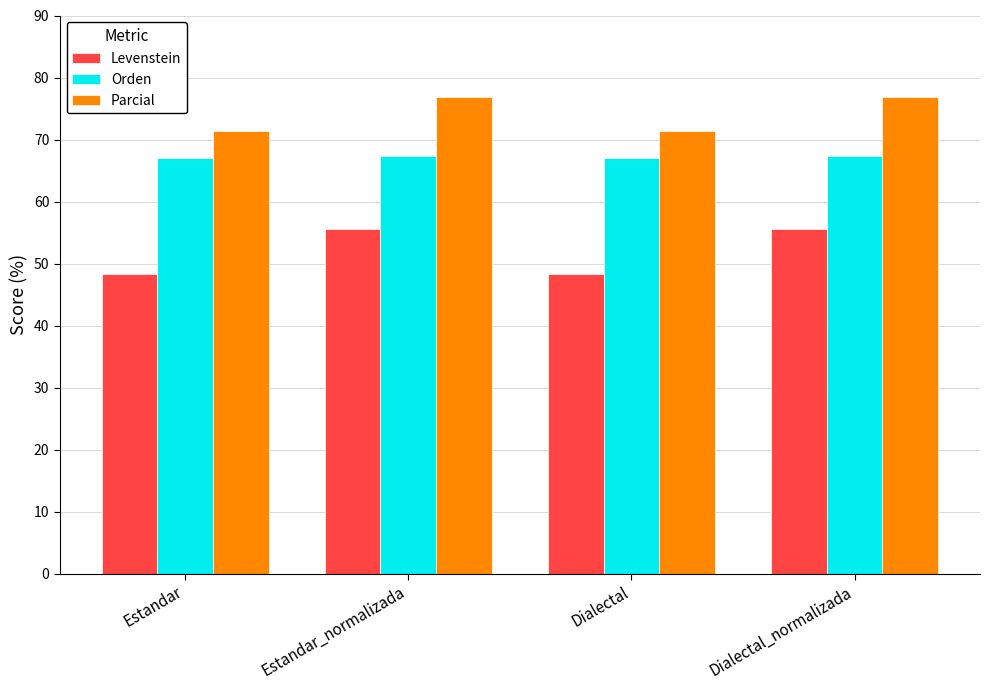

Read the Orden value at Dialectal_normalizada.

67.4